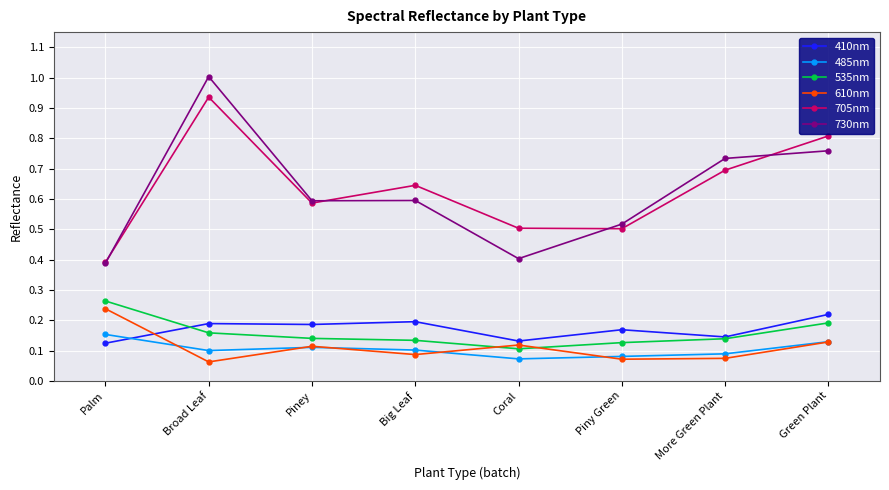

How many lines are shown in the chart?

6